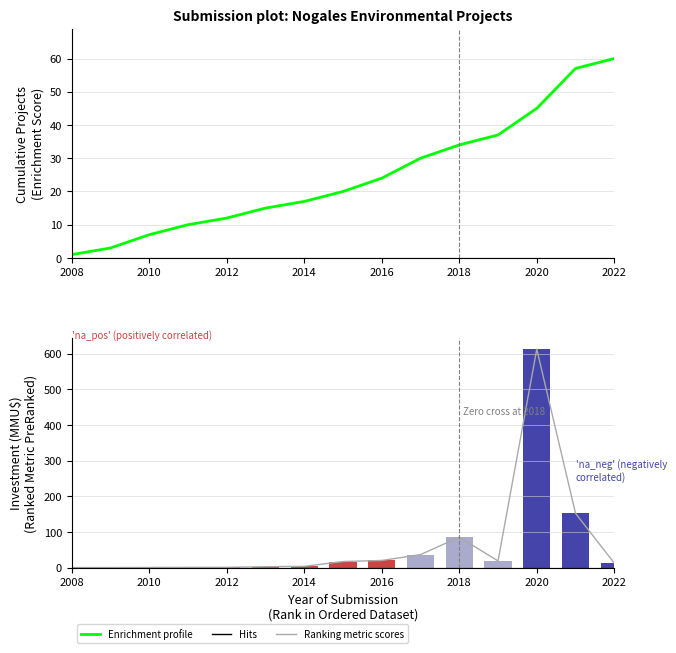

How many values in the Ranking metric scores series exceed 12?

8